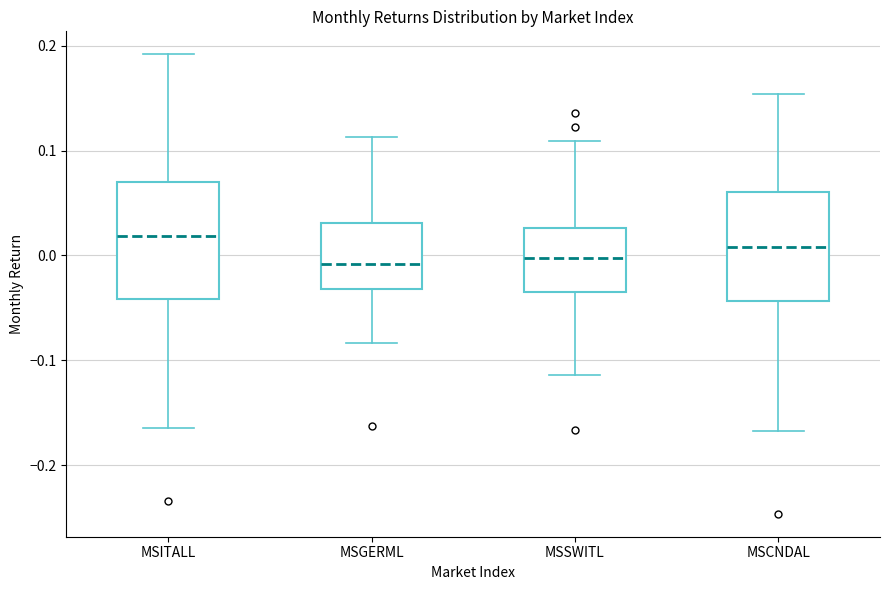

Where is the lower edge of the box for MSCNDAL on the y-axis? The values are not printed on the chart, so give them approximately, as read against the axis.

-0.04